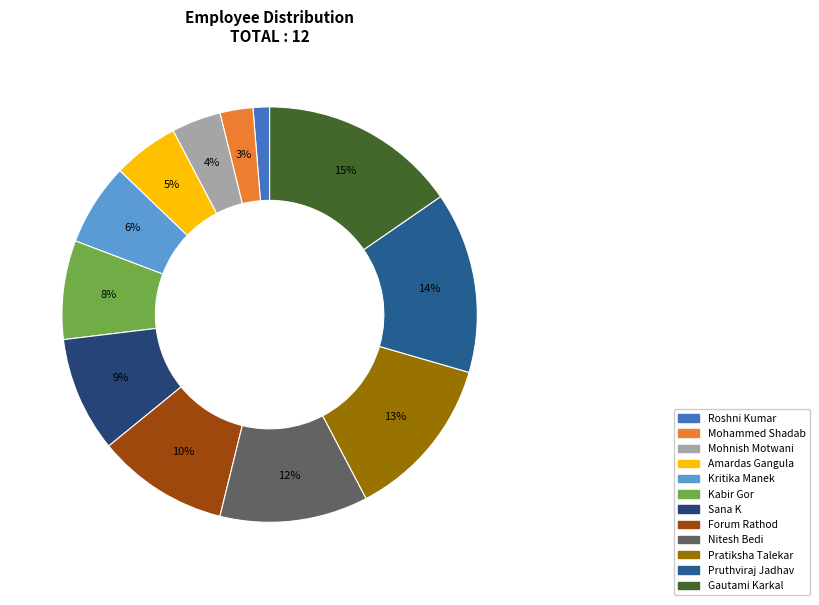

What percentage is NOT represented by Nitesh Bedi?

88.5%